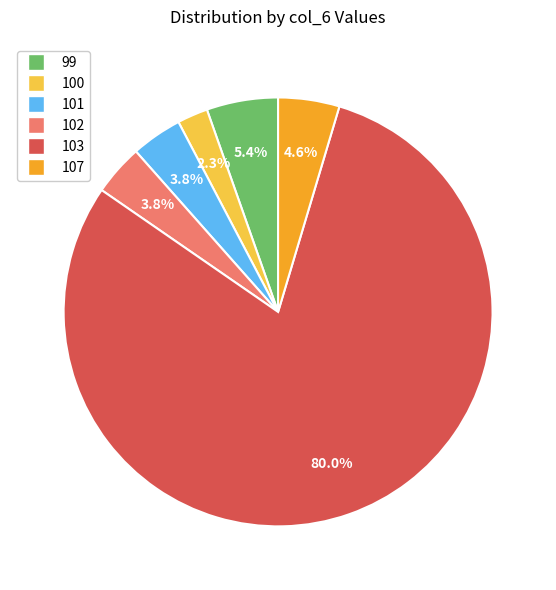

Is there a majority slice in this chart?

Yes